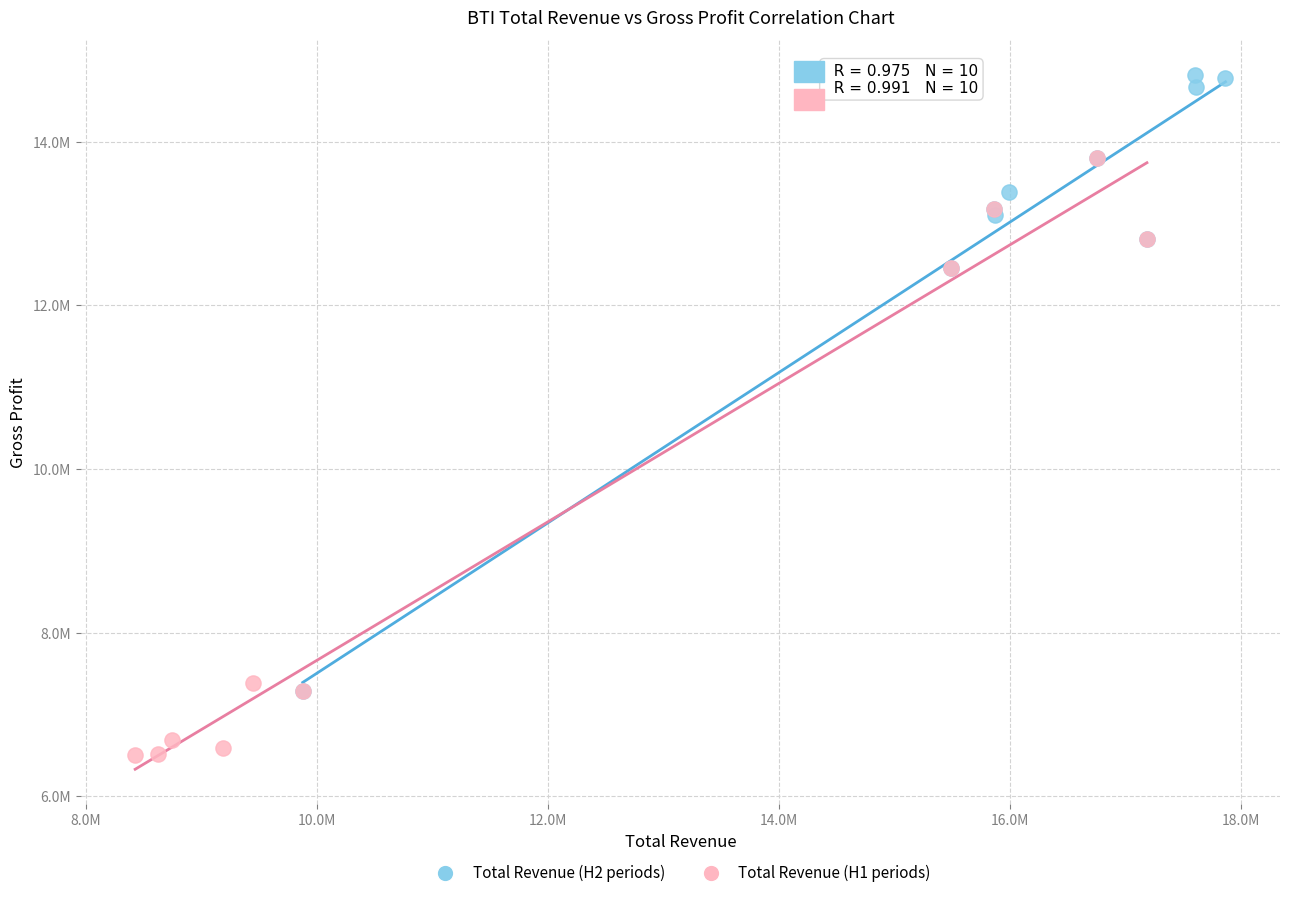

Which series reaches the maximum Y coordinate?

Total Revenue (H2 periods)